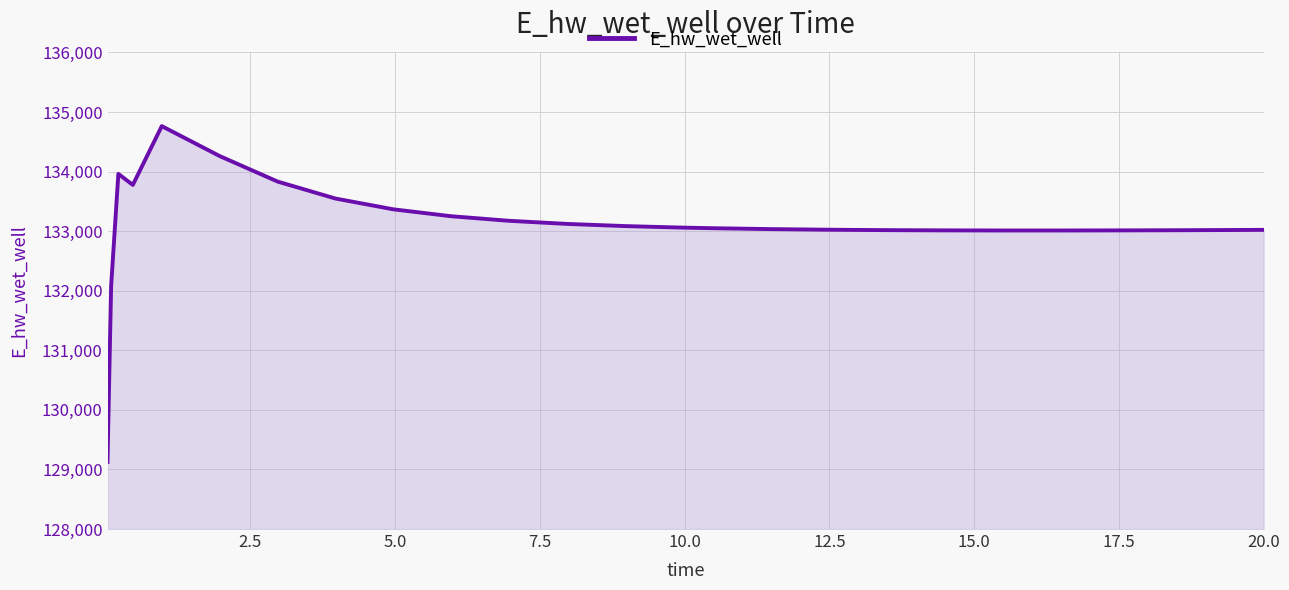

What is the average value?

133105.2